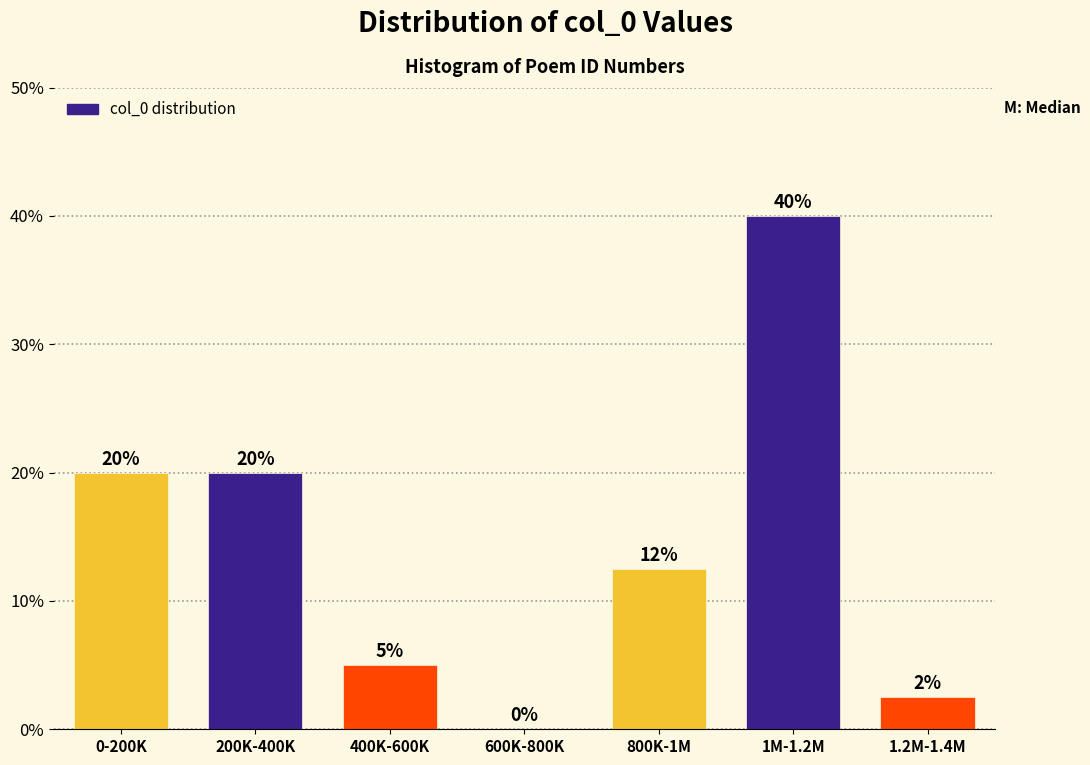

Which label corresponds to the largest value in the chart?

1M-1.2M